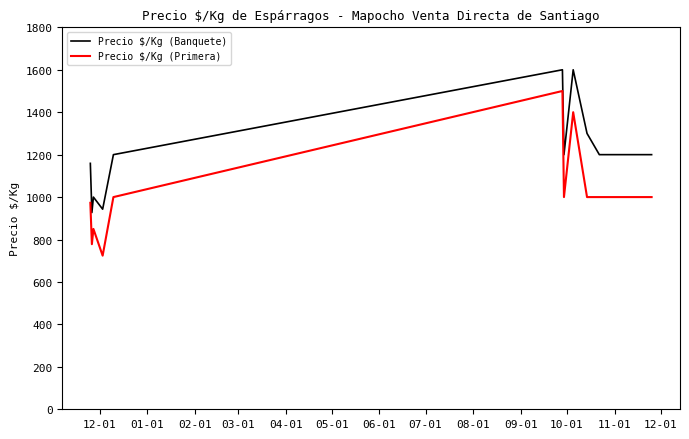

Which series has the largest total across all categories?

Precio $/Kg (Banquete)